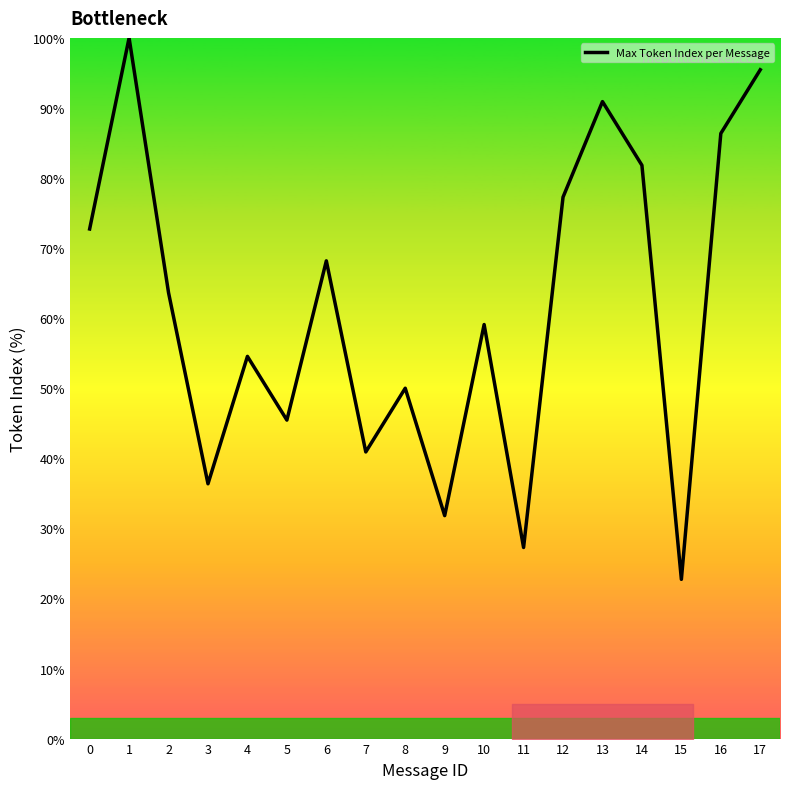

Reading right to left, extract all data points from this chart.

17=95.5	16=86.4	15=22.7	14=81.8	13=90.9	12=77.3	11=27.3	10=59.1	9=31.8	8=50.0	7=40.9	6=68.2	5=45.5	4=54.5	3=36.4	2=63.6	1=100.0	0=72.7